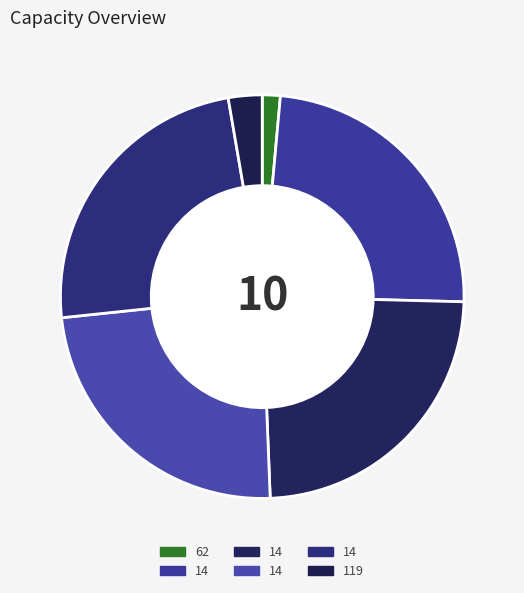

How many slices are in this pie chart?

6